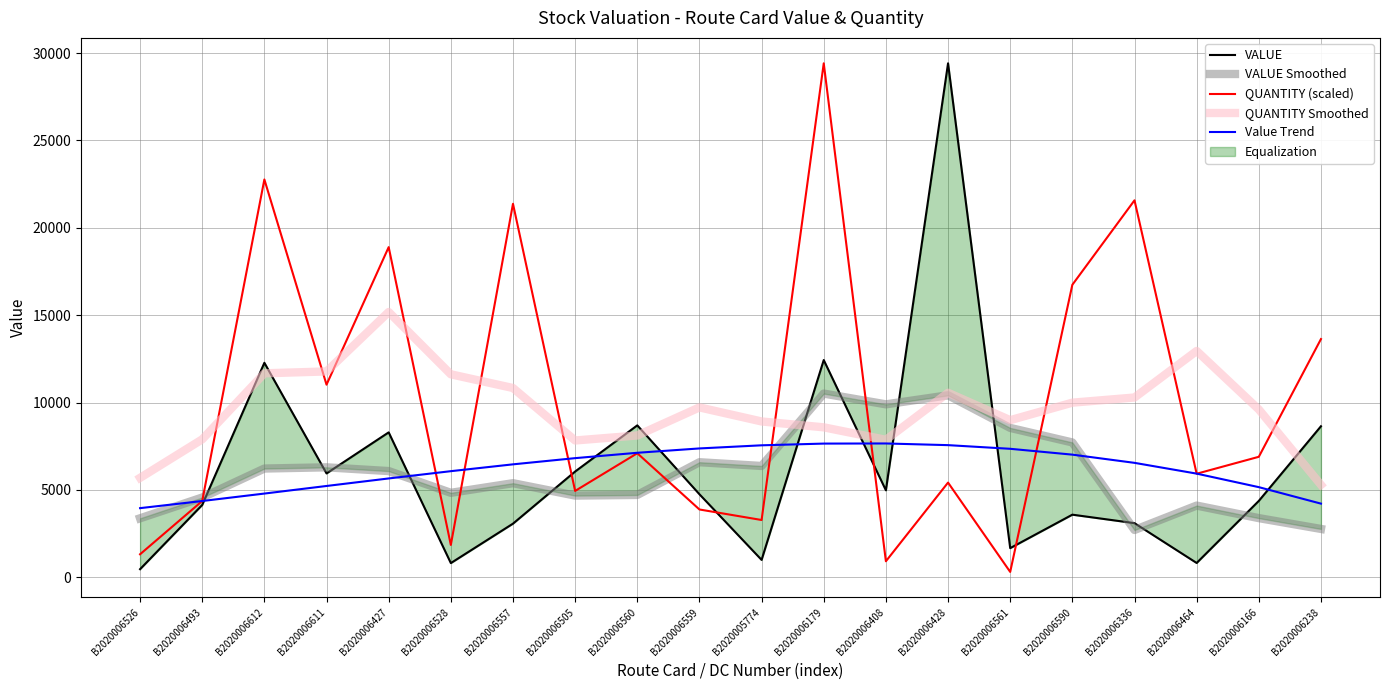

What is the difference between the highest and lowest values at B2020006493?

3754.8